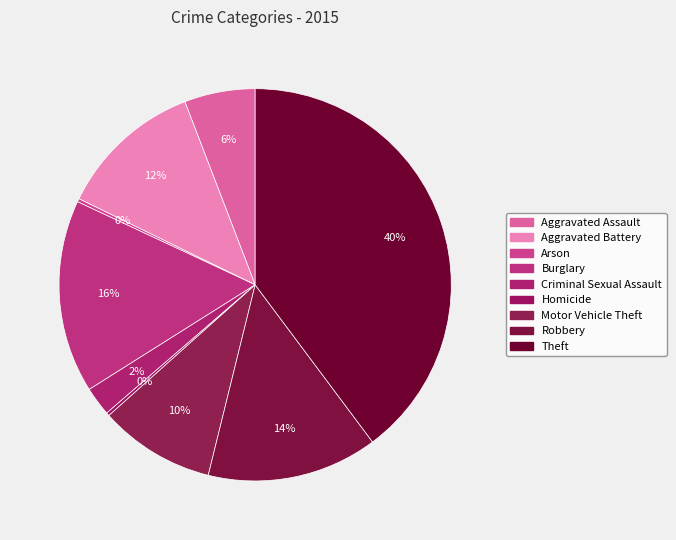

To the nearest percent, what is the difference between the Robbery and Burglary slice percentages?

2%